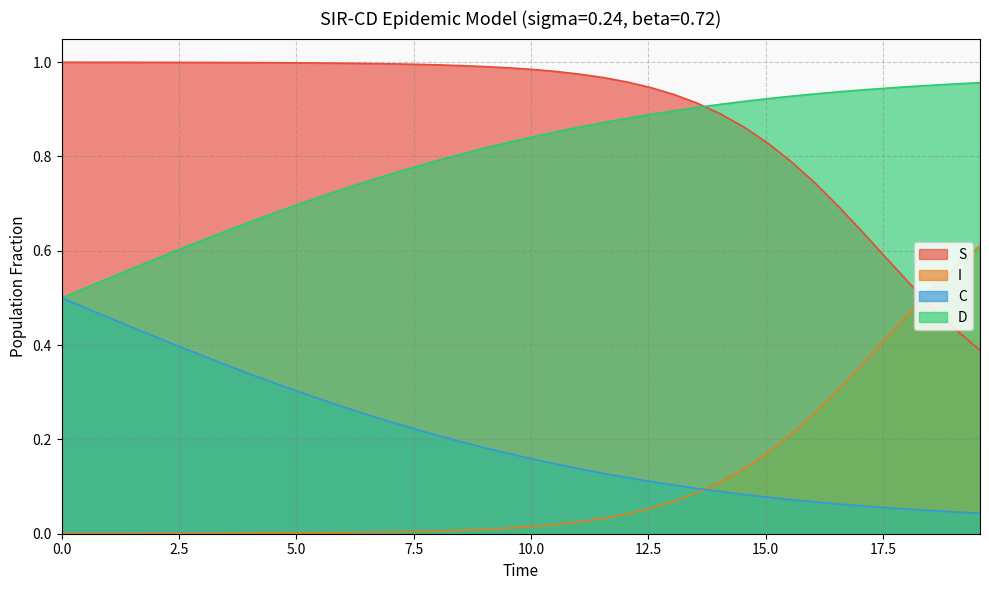

Which series has the largest total across all categories?

S